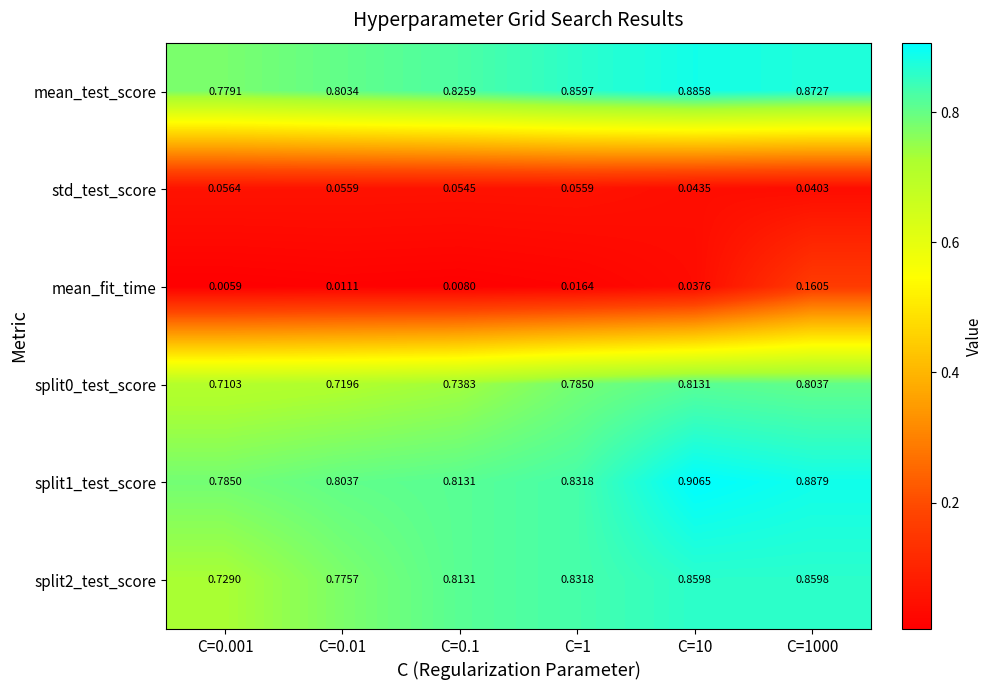

Which series has the largest total across all categories?

split1_test_score